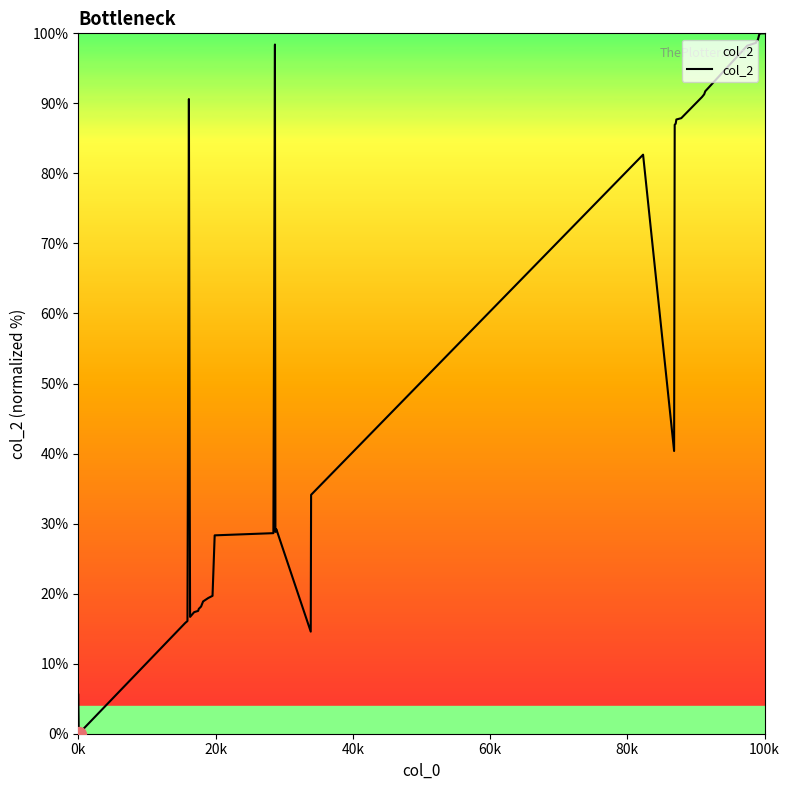

What is the difference between the maximum and minimum values?

100.0